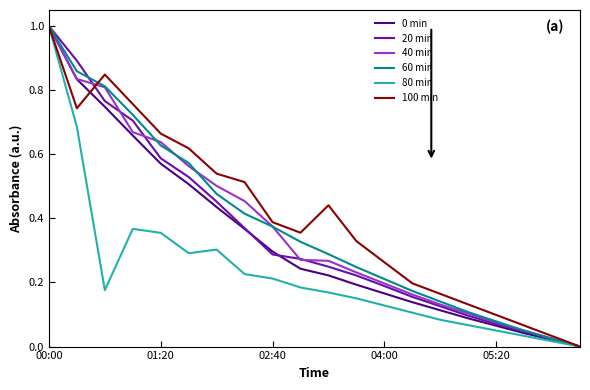

What is the maximum value for 60 min?

1.0